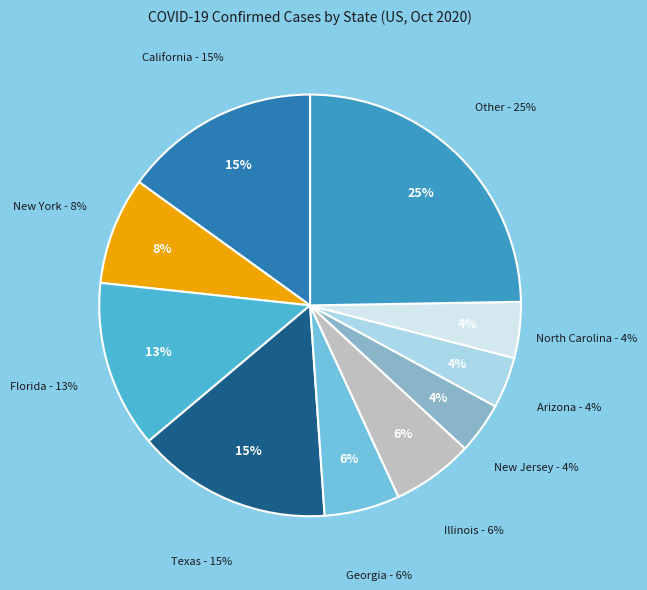

How many slices are in this pie chart?

10